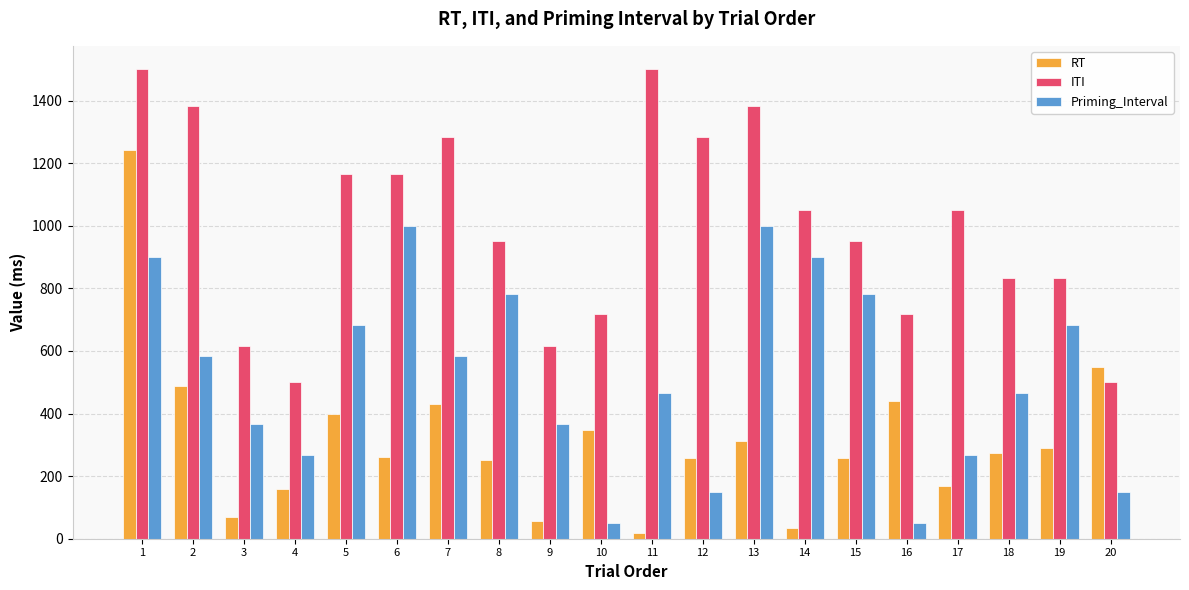

What is the total value across all series at 4?

926.3